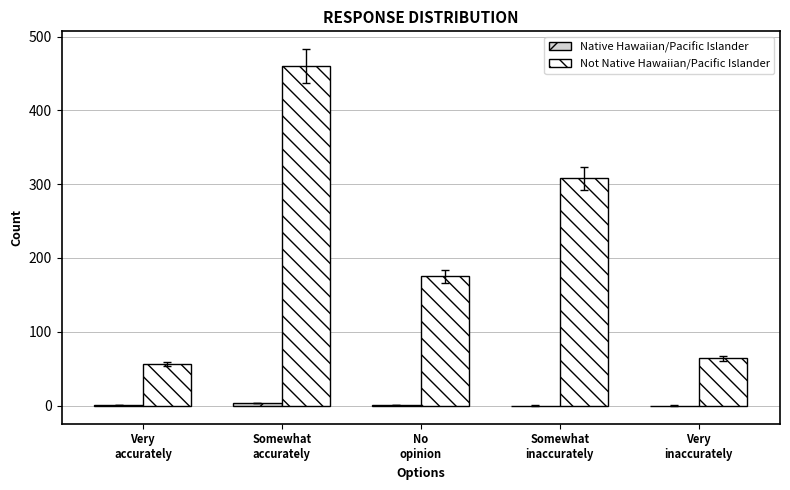

How many groups of bars are there?

5